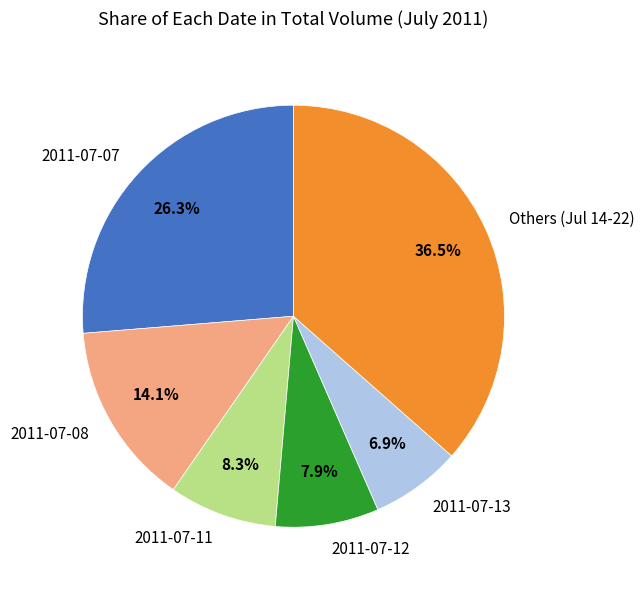

Do 2011-07-08 and Others (Jul 14-22) together represent more than half of the pie?

Yes